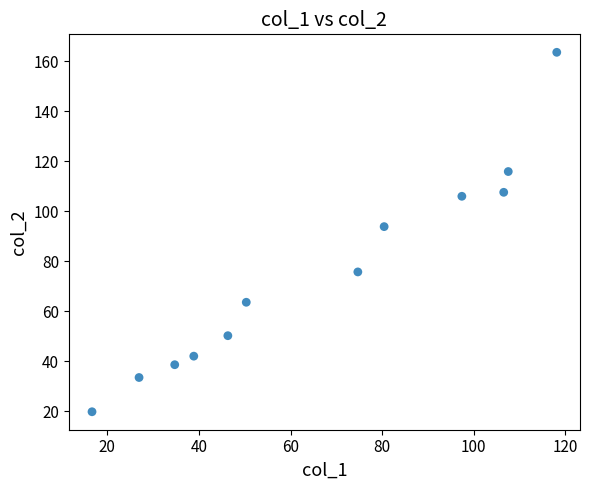

What is the average Y value?

75.8